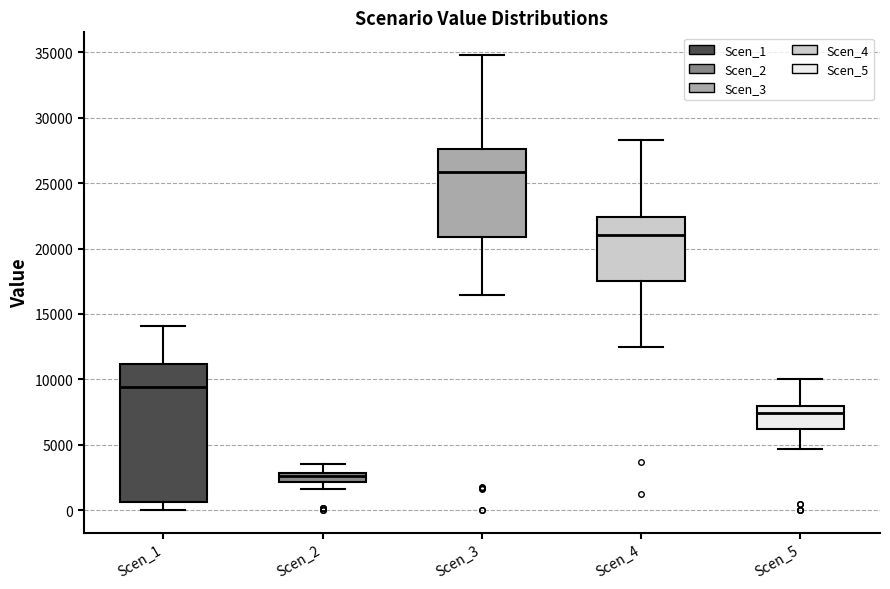

Where does the lower whisker of the box for Scen_2 end on the y-axis? The values are not printed on the chart, so give them approximately, as read against the axis.

1500